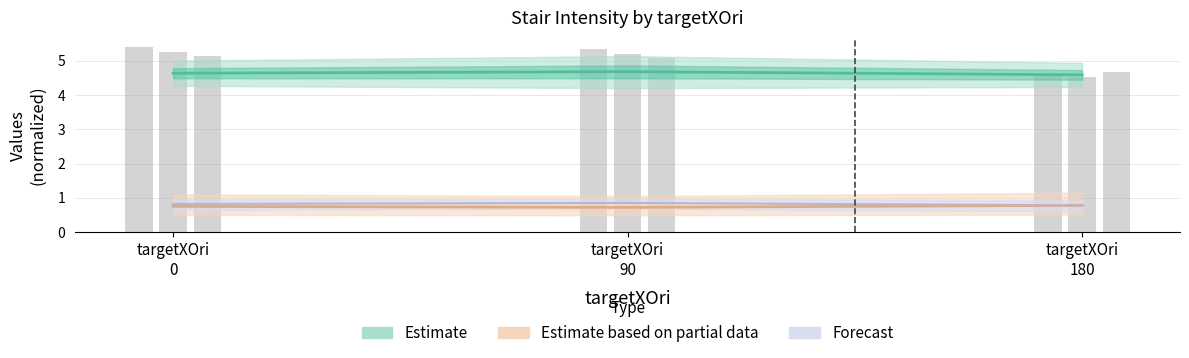

Reading left to right, transcribe all the data shown in this chart.

4.6	4.7	4.6